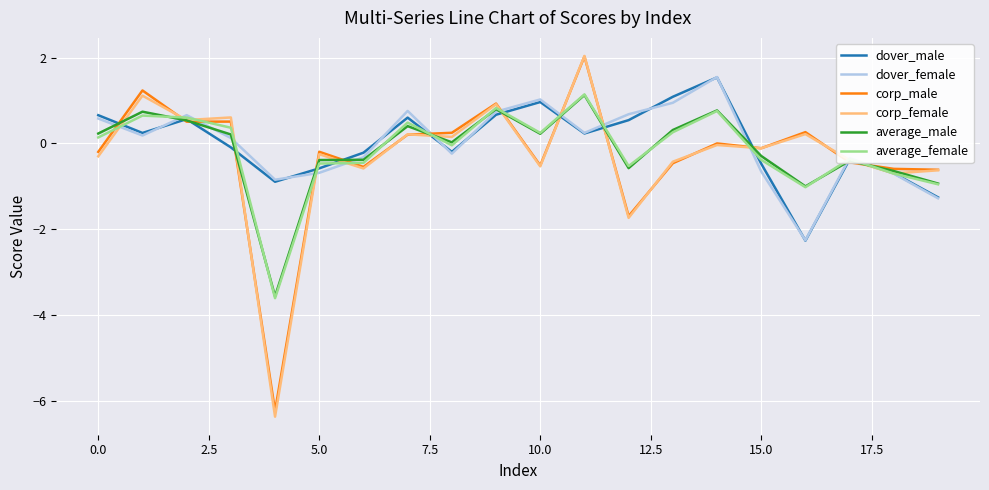

What is the difference between the maximum and minimum values in the average_female series?

4.8